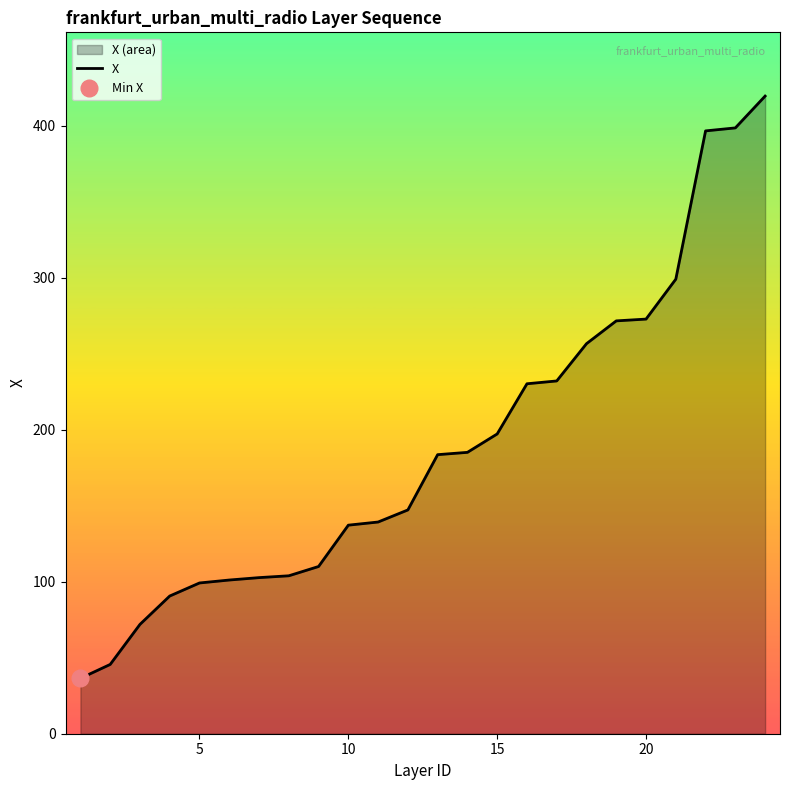

What is the lowest value of the X series?

36.4